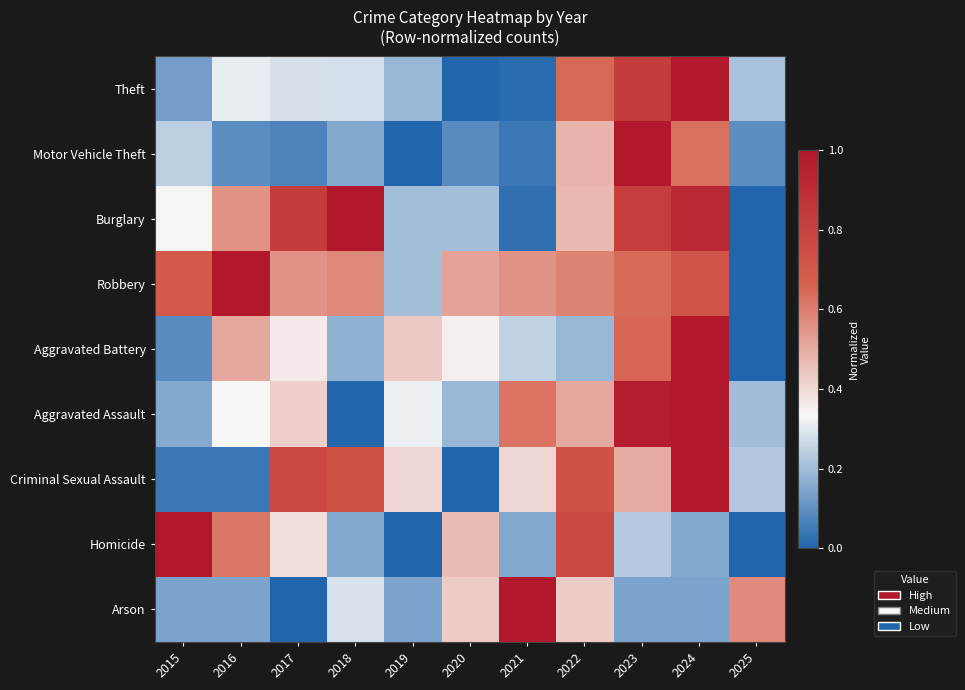

How many distinct data groups are displayed?

9